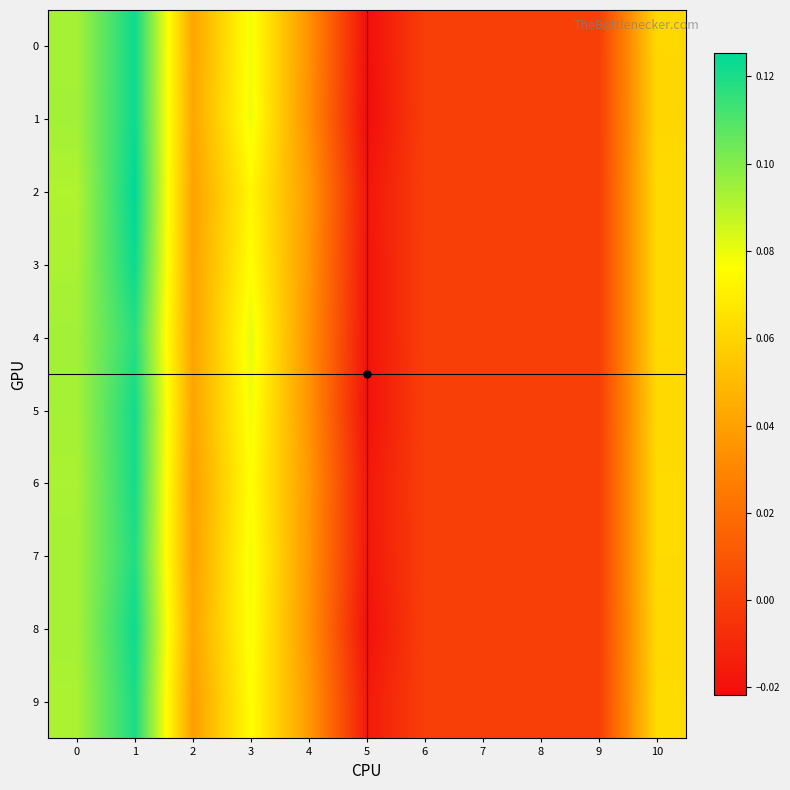

Reading left to right, list all the values displayed in this chart.

0: 0=0.1	1=0.1	2=0.0	3=0.1	4=0.0	5=-0.0	6=0.0	7=0.0	8=0.0	9=0.0	10=0.1
1: 0=0.1	1=0.1	2=0.0	3=0.1	4=0.0	5=-0.0	6=0.0	7=0.0	8=0.0	9=0.0	10=0.1
2: 0=0.1	1=0.1	2=0.0	3=0.1	4=0.0	5=-0.0	6=0.0	7=0.0	8=0.0	9=0.0	10=0.1
3: 0=0.1	1=0.1	2=0.0	3=0.1	4=0.0	5=-0.0	6=0.0	7=0.0	8=0.0	9=0.0	10=0.1
4: 0=0.1	1=0.1	2=0.0	3=0.1	4=0.0	5=-0.0	6=0.0	7=0.0	8=0.0	9=0.0	10=0.1
5: 0=0.1	1=0.1	2=0.0	3=0.1	4=0.0	5=-0.0	6=0.0	7=0.0	8=0.0	9=0.0	10=0.1
6: 0=0.1	1=0.1	2=0.0	3=0.1	4=0.0	5=-0.0	6=0.0	7=0.0	8=0.0	9=0.0	10=0.1
7: 0=0.1	1=0.1	2=0.0	3=0.1	4=0.0	5=-0.0	6=0.0	7=0.0	8=0.0	9=0.0	10=0.1
8: 0=0.1	1=0.1	2=0.0	3=0.1	4=0.0	5=-0.0	6=0.0	7=0.0	8=0.0	9=0.0	10=0.1
9: 0=0.1	1=0.1	2=0.0	3=0.1	4=0.0	5=-0.0	6=0.0	7=0.0	8=0.0	9=0.0	10=0.1